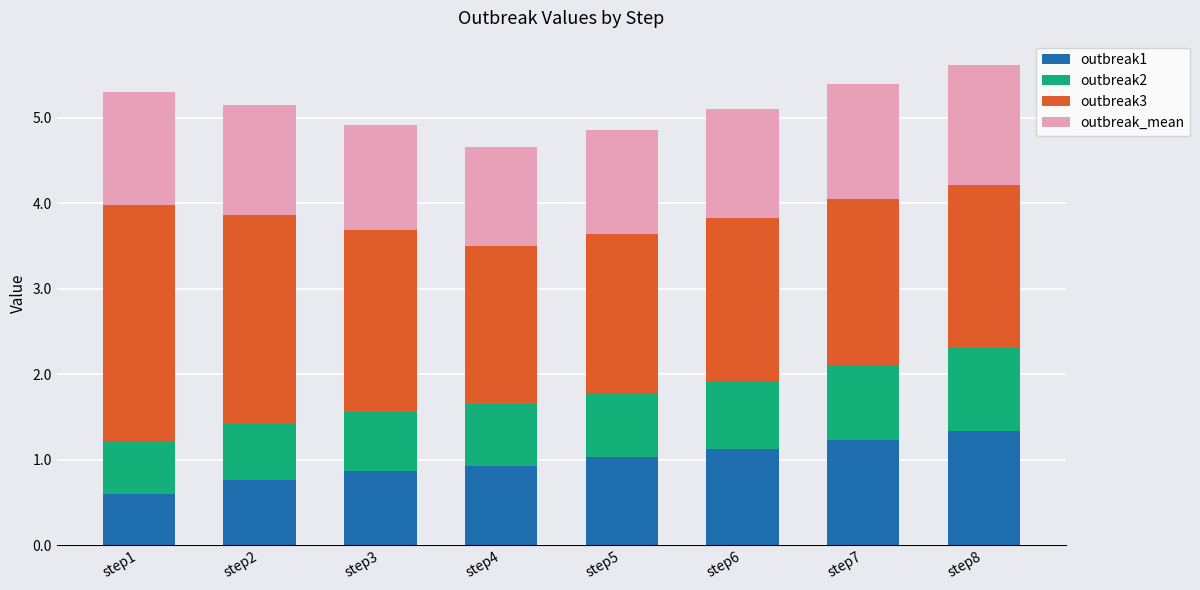

How many values in the outbreak1 series exceed 1?

4